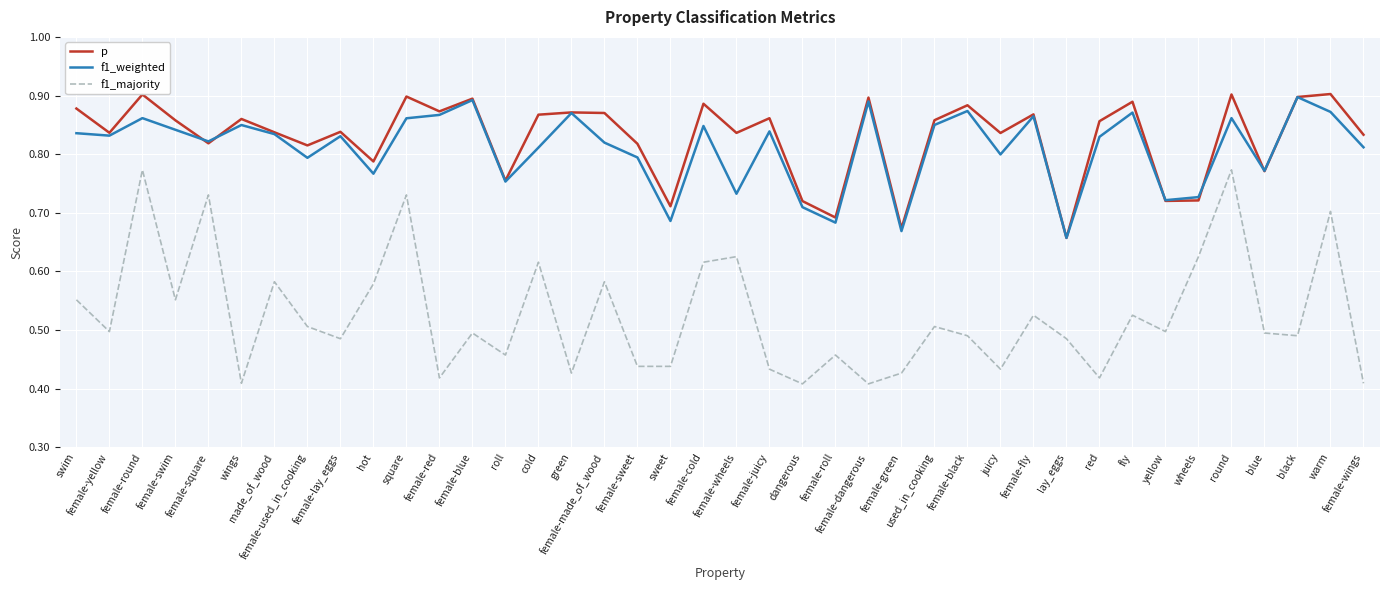

What is the difference between the p values at square and female-used_in_cooking?

0.1